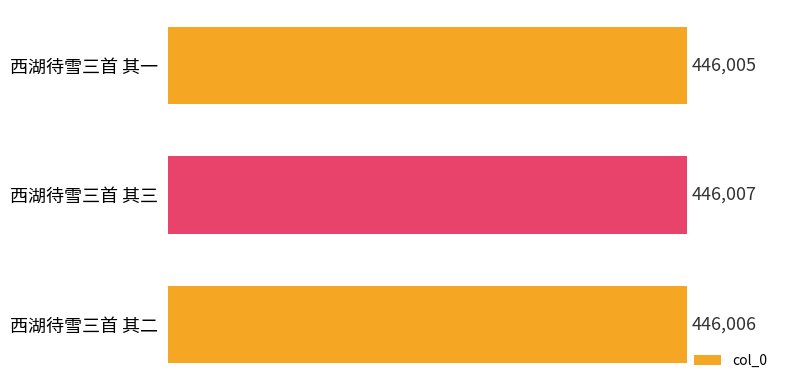

How many categories are shown in the chart?

3